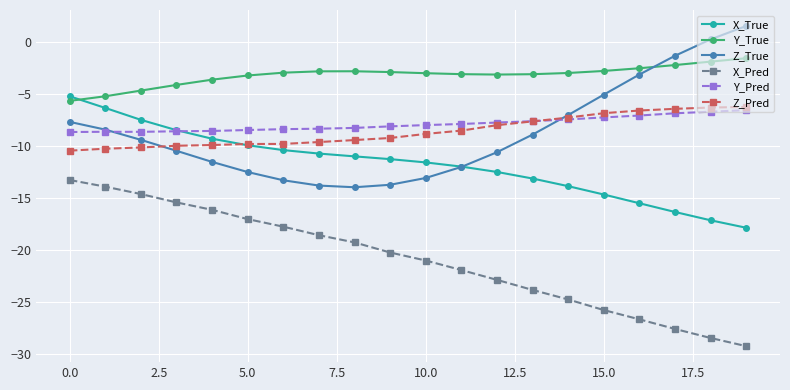

True or false: Y_True has more than 0 interior local peaks.

True